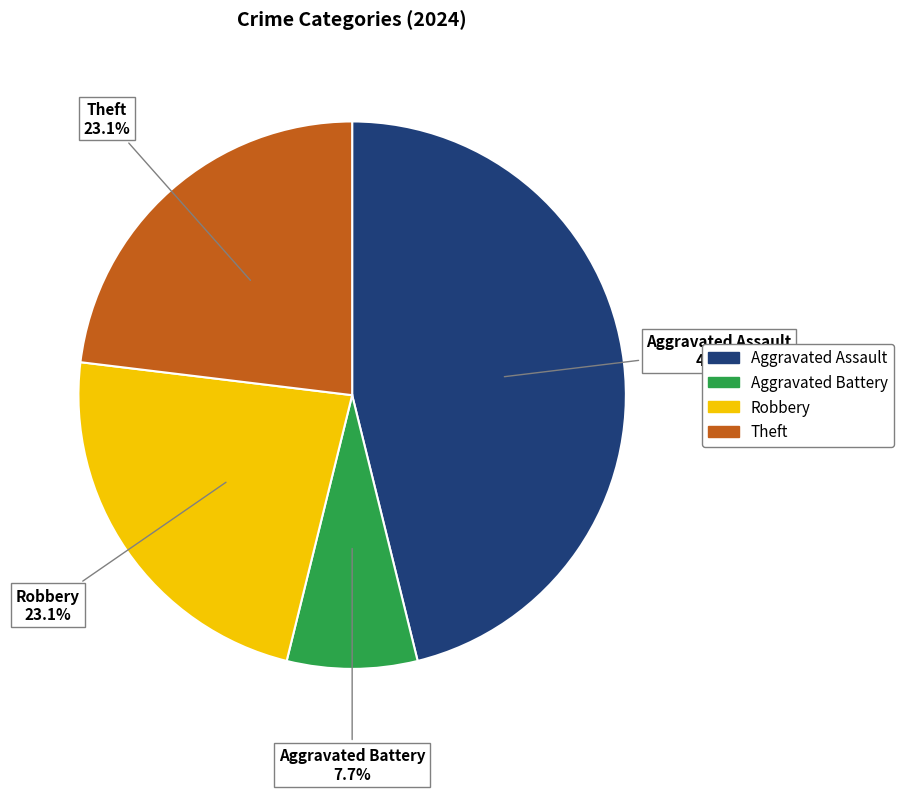

To the nearest percent, what is the average slice percentage?

25%